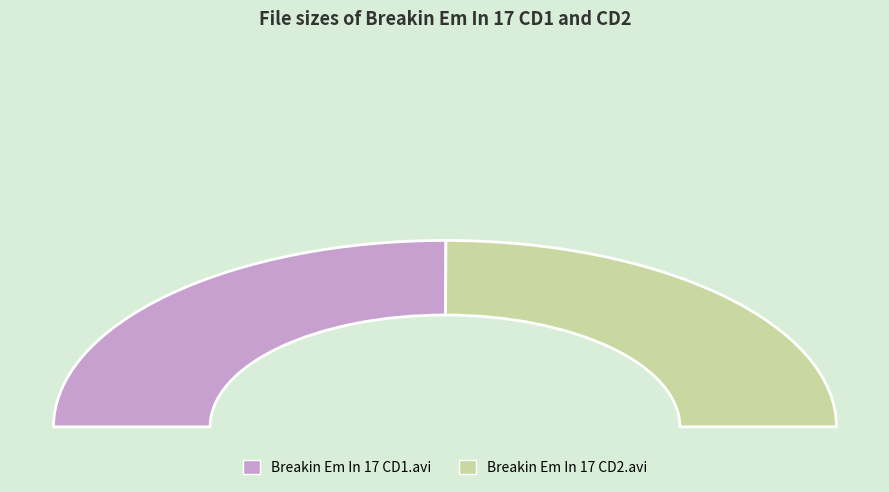

The Breakin Em In 17 CD2.avi slice represents 43% of the pie. True or false?

False